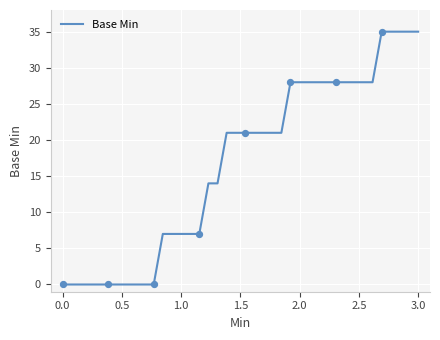

What is the difference between the maximum and minimum values?

35